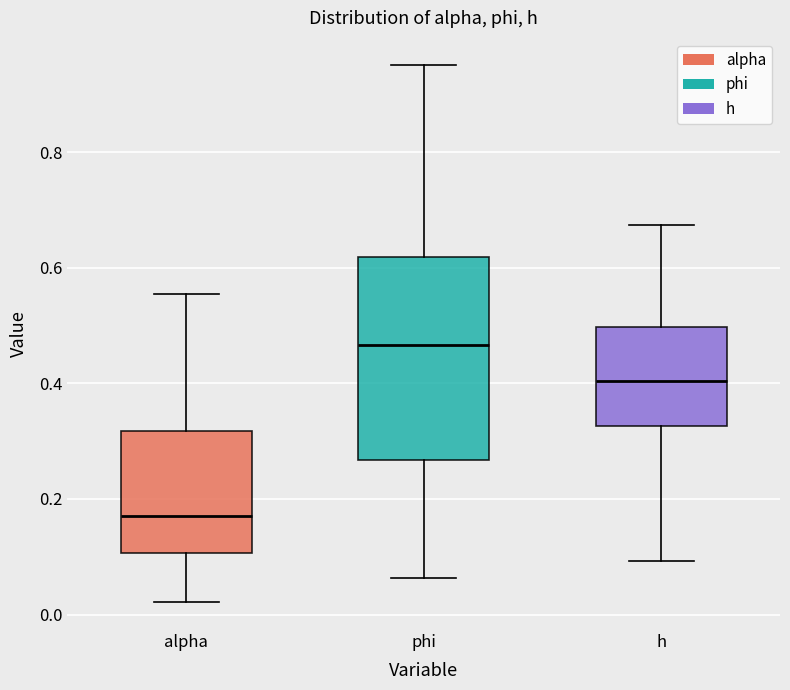

Where is the upper edge of the box for h on the y-axis? The values are not printed on the chart, so give them approximately, as read against the axis.

0.50